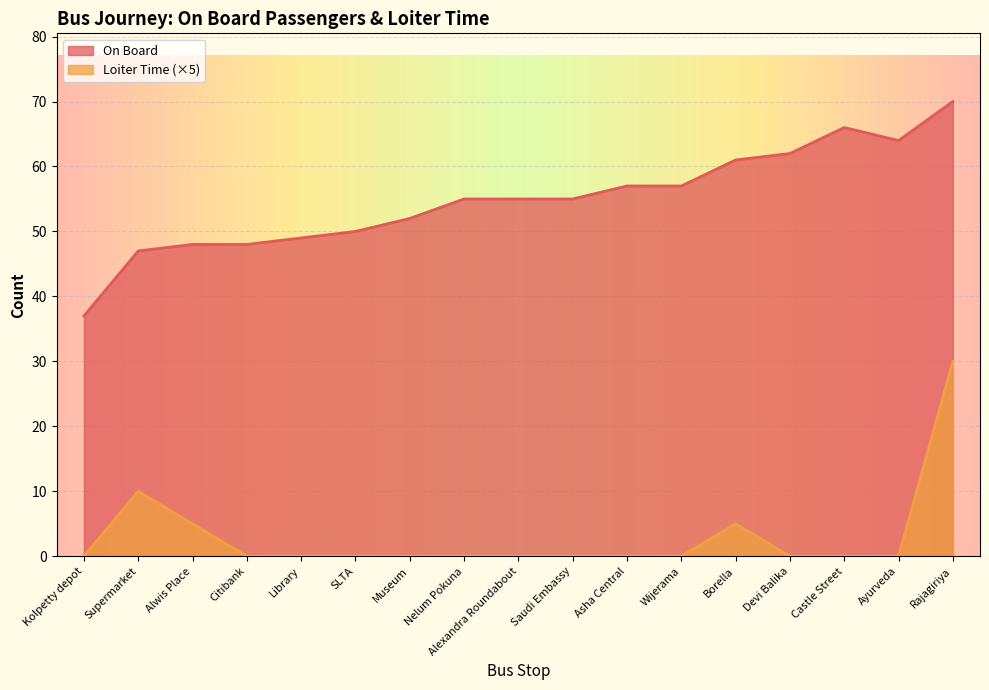

List the series in order of their peak value, lowest first.

Loiter Time (×5), On Board